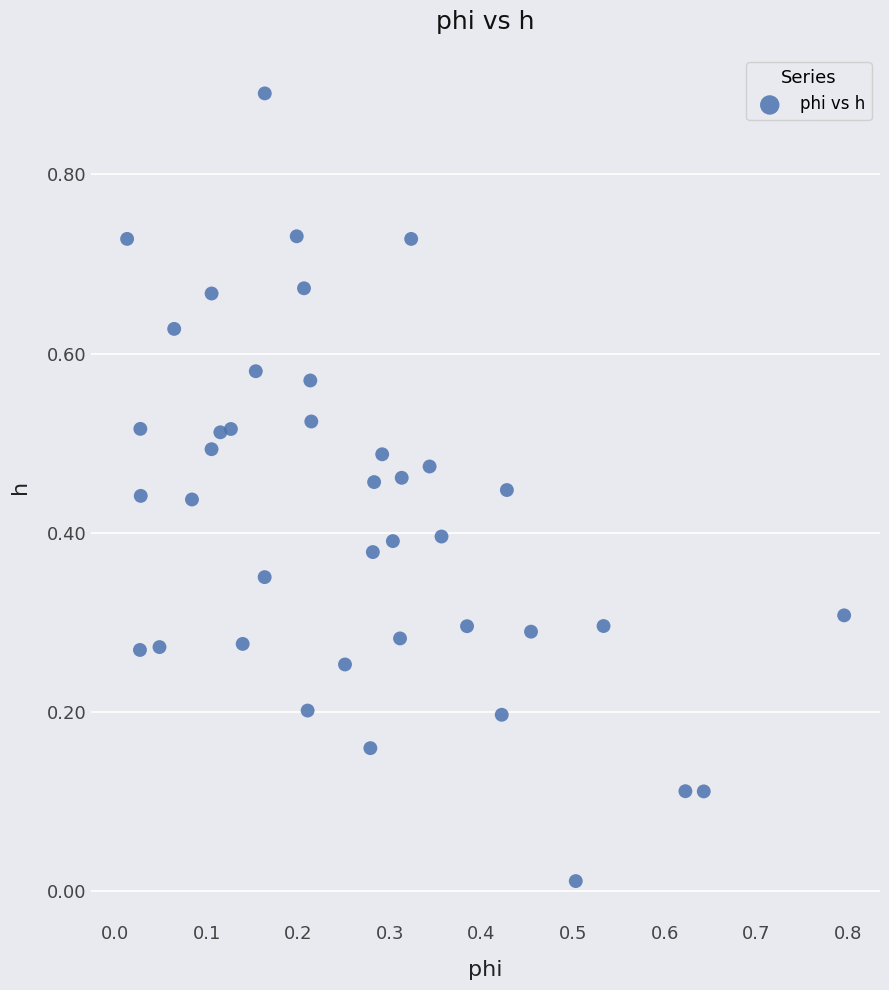

What is the range of Y values (max minus min)?

0.9